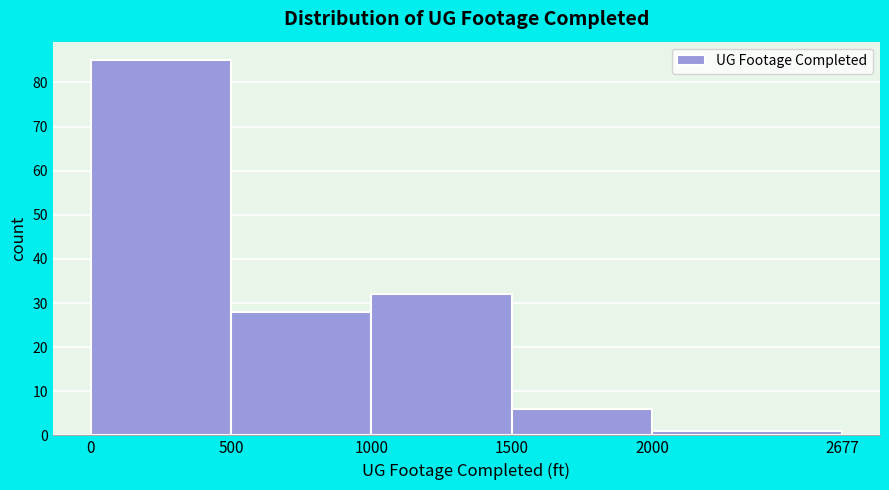

Over which range of the x-axis is the bar tallest?

0 to 500